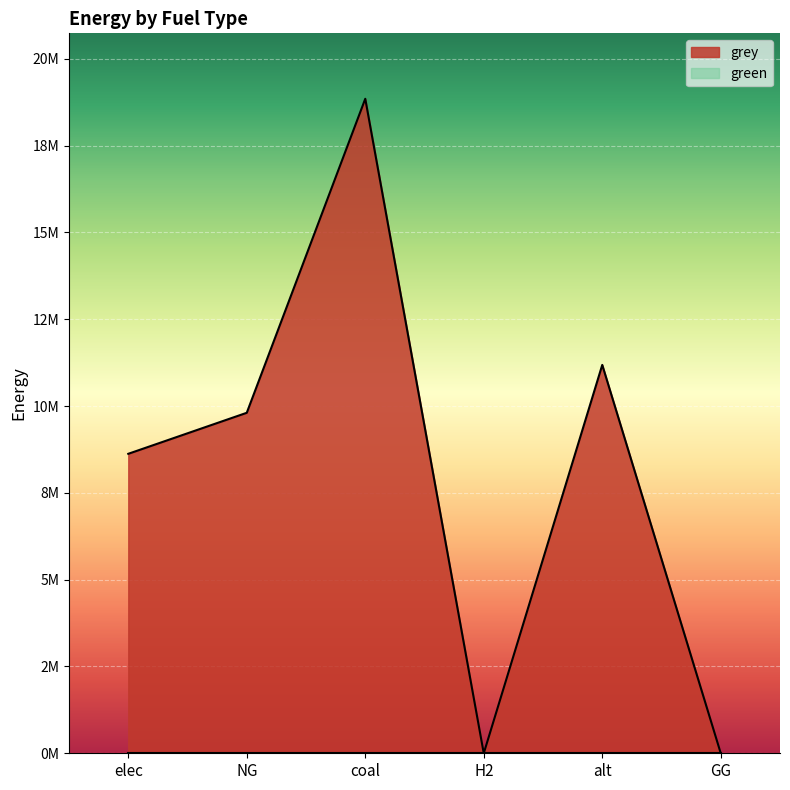

Which category has the highest value across all series?

coal